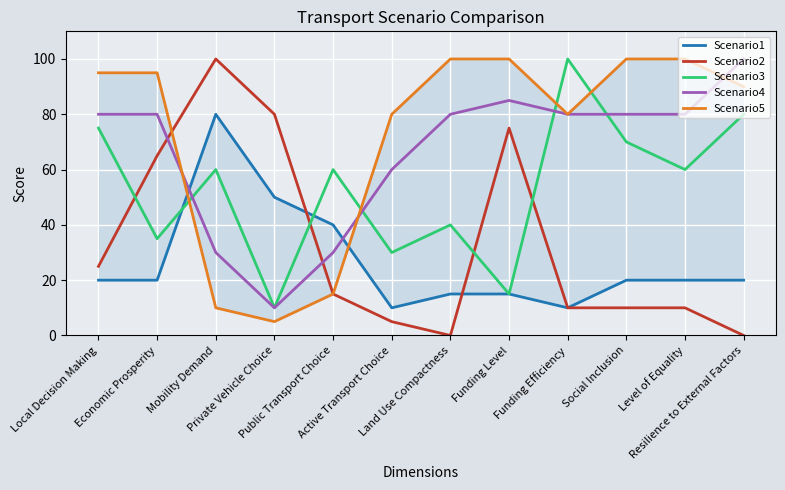

Which has a higher value, Funding Efficiency or Private Vehicle Choice?

Private Vehicle Choice